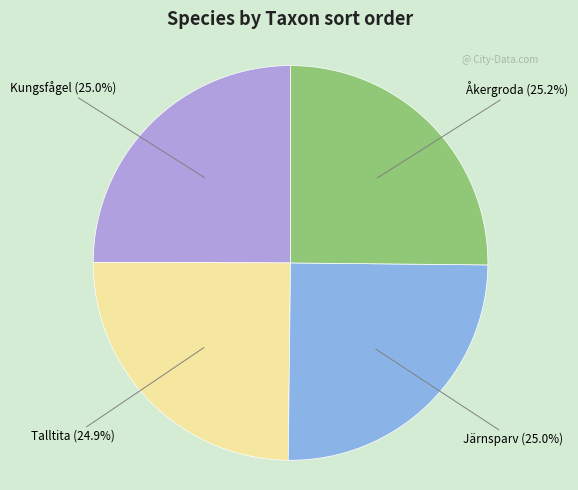

Is there any slice that represents more than half of the pie?

No